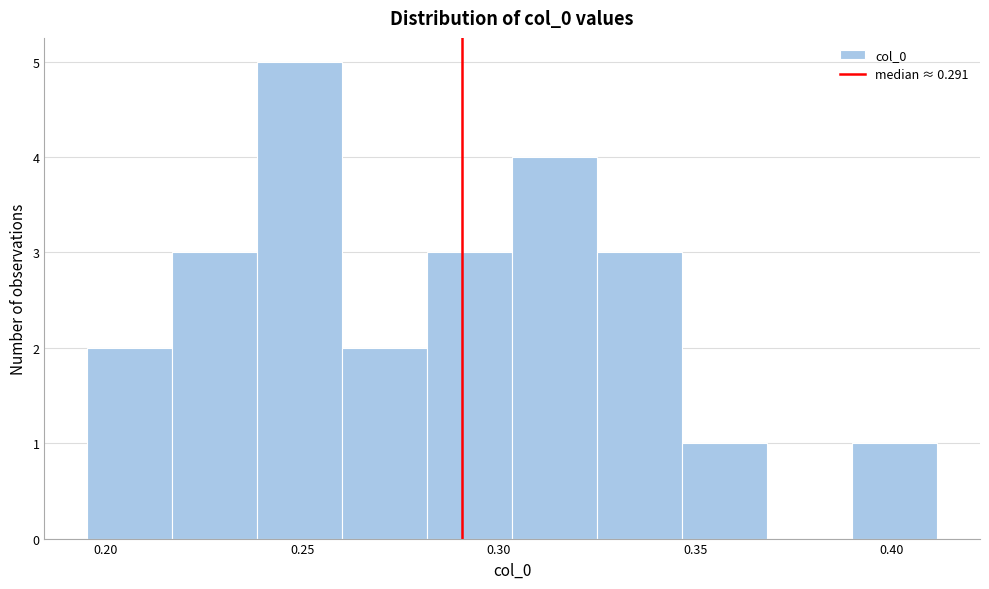

Reading left to right, transcribe this chart: for each bar, give the range it covers on the x-axis and its height. Neither the bar edges nor the heights are printed on the chart, so give them approximately, as read against the axes.

0.195 to 0.215: 2
0.215 to 0.240: 3
0.240 to 0.260: 5
0.260 to 0.280: 2
0.280 to 0.305: 3
0.305 to 0.325: 4
0.325 to 0.345: 3
0.345 to 0.370: 1
0.370 to 0.390: 0
0.390 to 0.410: 1